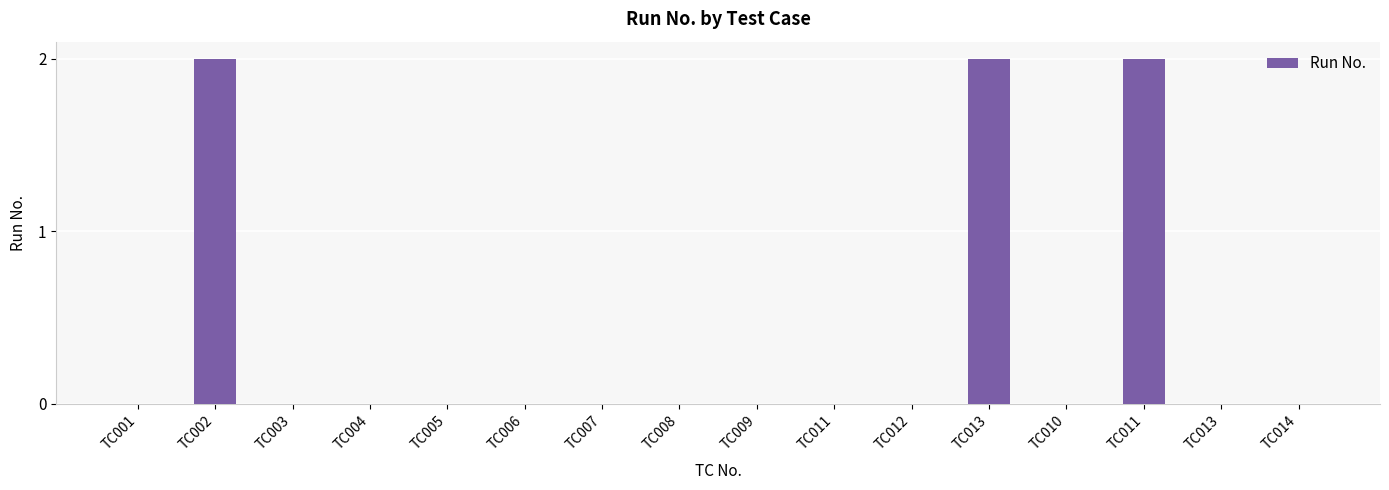

Read the value at TC011.

2